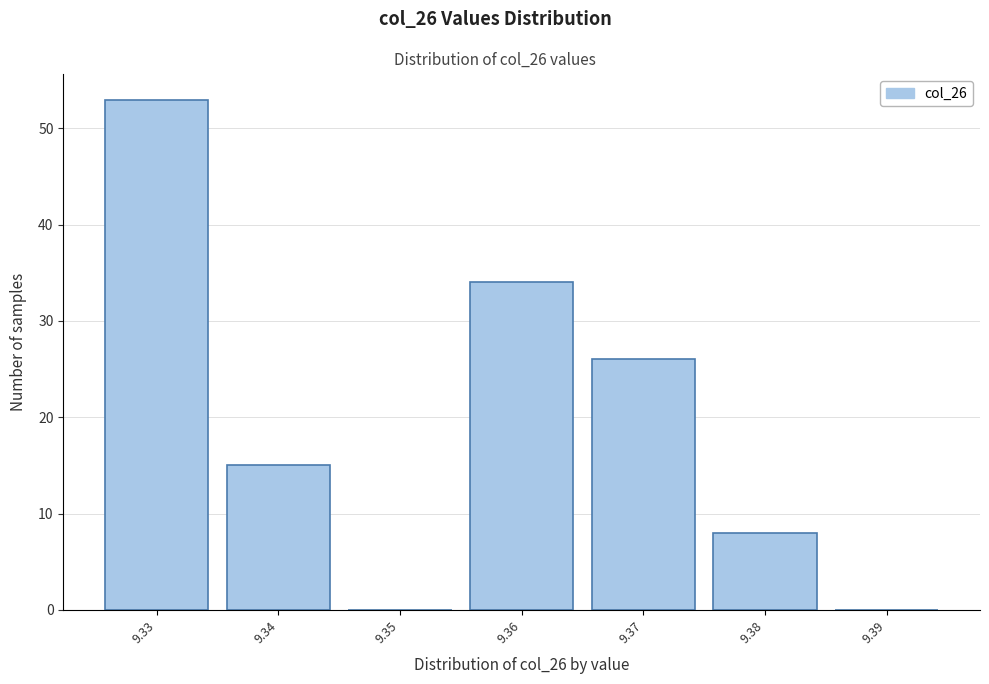

Reading left to right, transcribe this chart: for each bar, give the range it covers on the x-axis and its height. The values are not printed on the chart, so give them approximately, as read against the axis.

9.325 to 9.335: 53
9.335 to 9.345: 15
9.345 to 9.355: 0
9.355 to 9.365: 34
9.365 to 9.375: 26
9.375 to 9.385: 8
9.385 to 9.395: 0